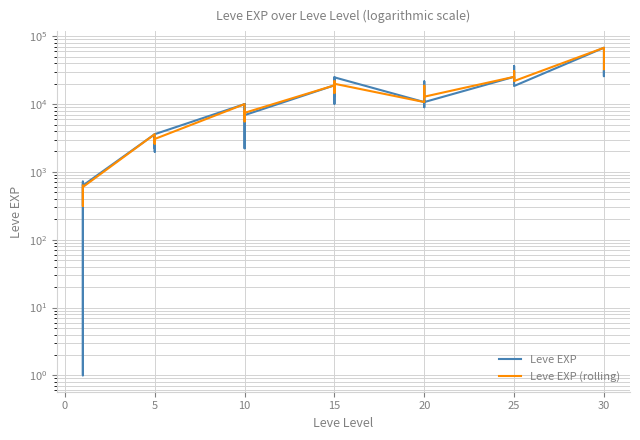

Which series ends up on top after the final intersection of Leve EXP and Leve EXP (rolling)?

Leve EXP (rolling)